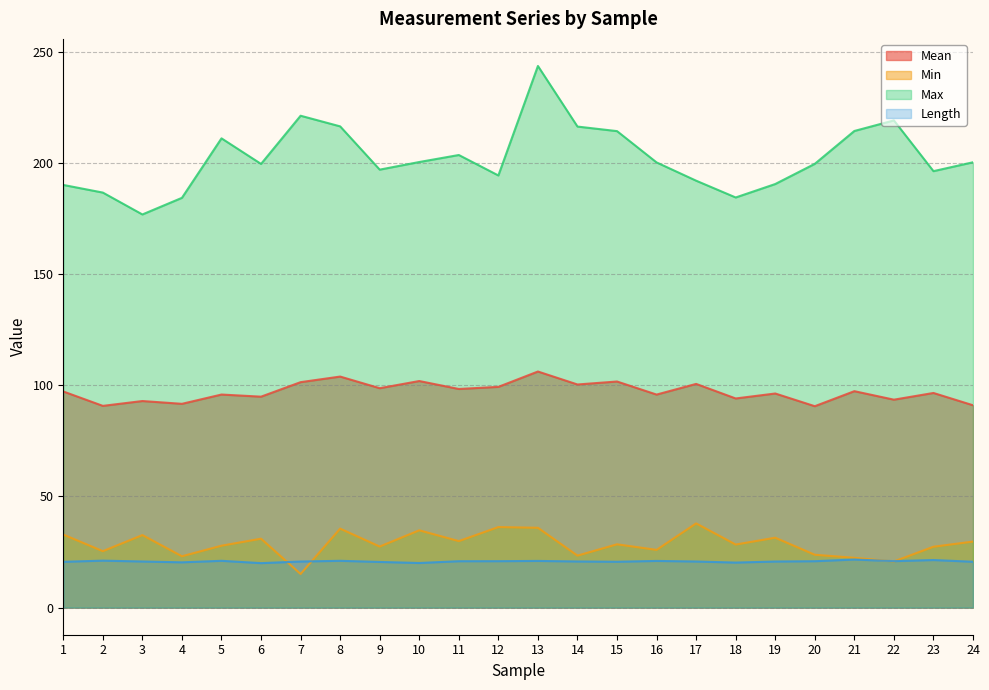

What is the total value across all series at 21?

355.7